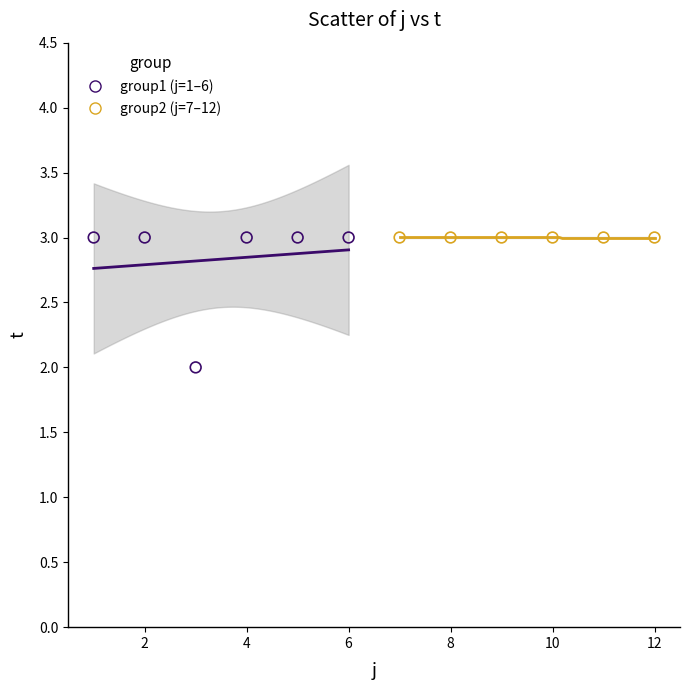

What are all the series names shown in the legend?

group1 (j=1–6), group2 (j=7–12)